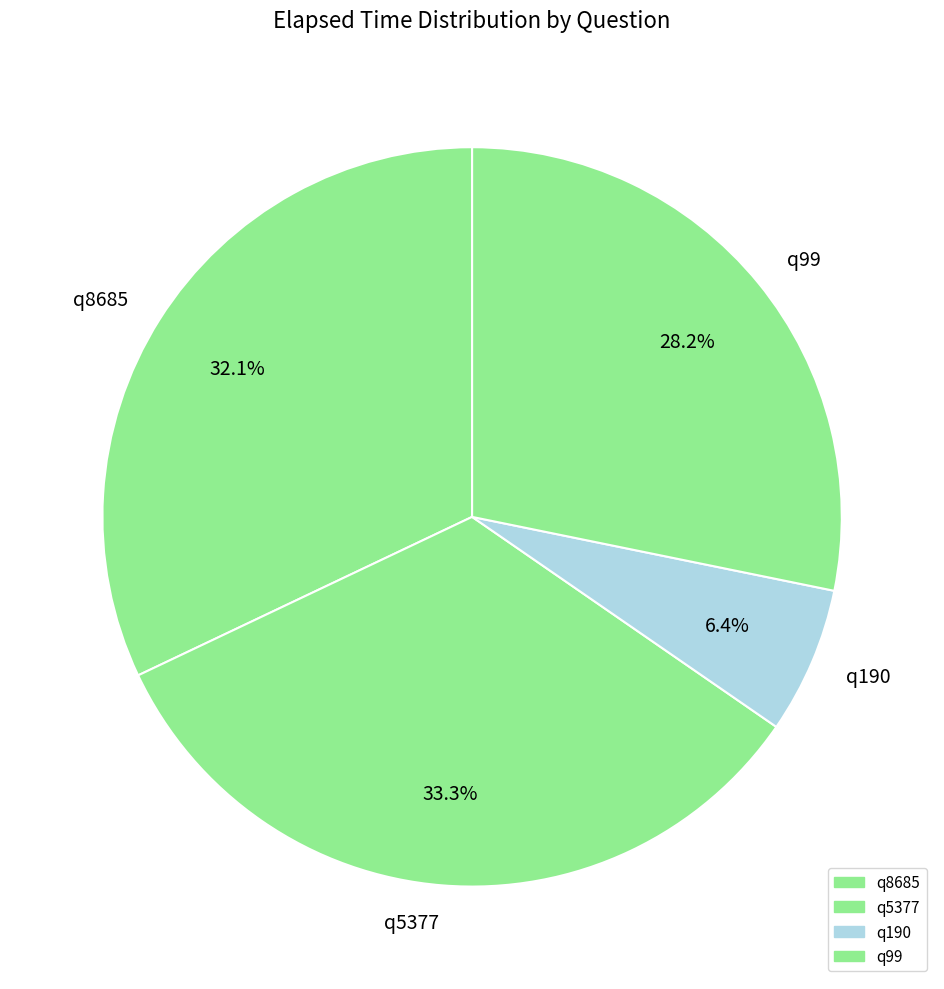

Does any single category account for the majority?

No